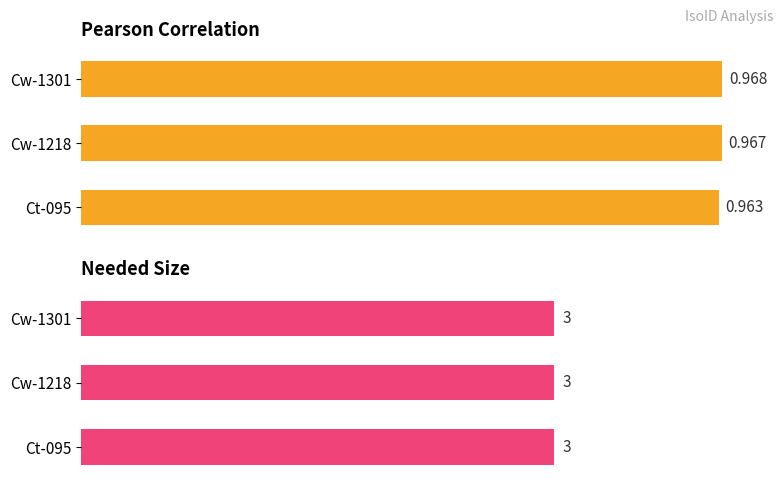

What are all the series names shown in the legend?

pearson, needed size